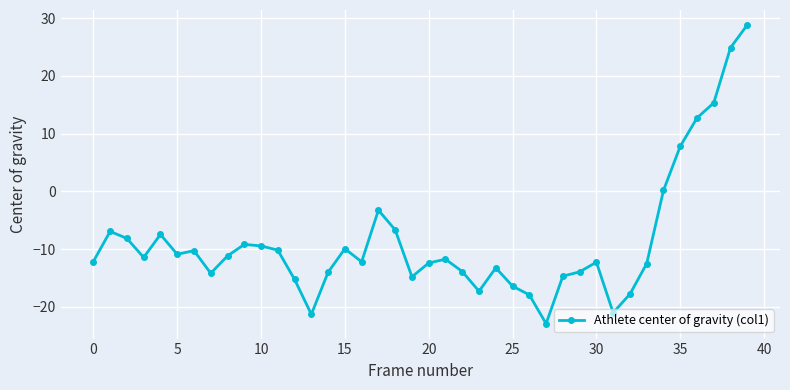

What is the value of the 16th point from the left?

-9.9